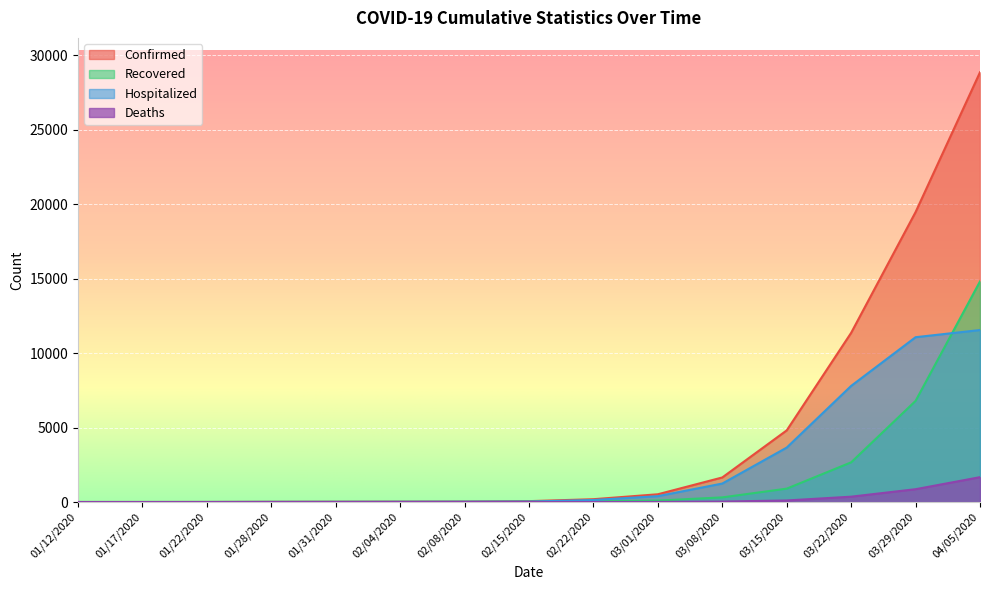

What is the label of the 7th point from the right?

02/22/2020